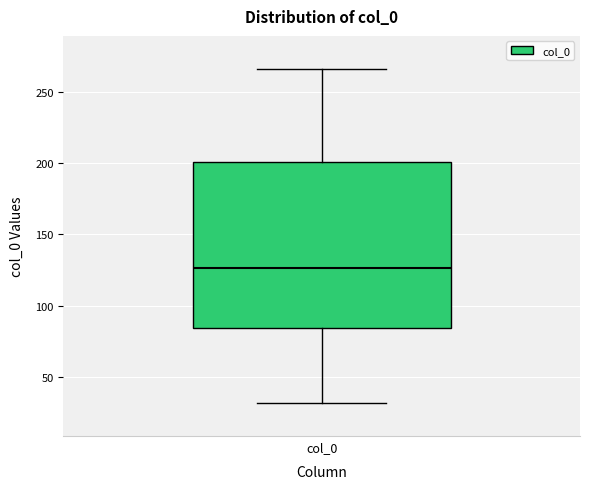

Where does the lower whisker of the box for col_0 end on the y-axis? The values are not printed on the chart, so give them approximately, as read against the axis.

30